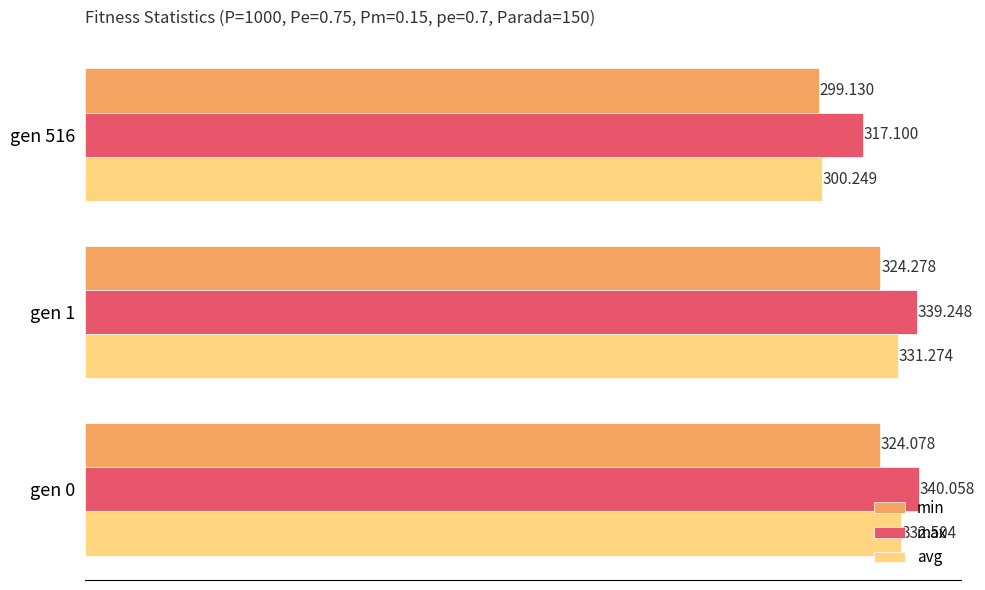

Is the value of avg at gen 516 greater than the value of max at gen 516?

No